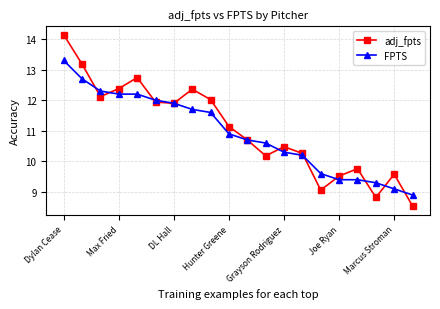

What is the minimum value shown in the chart?

8.5